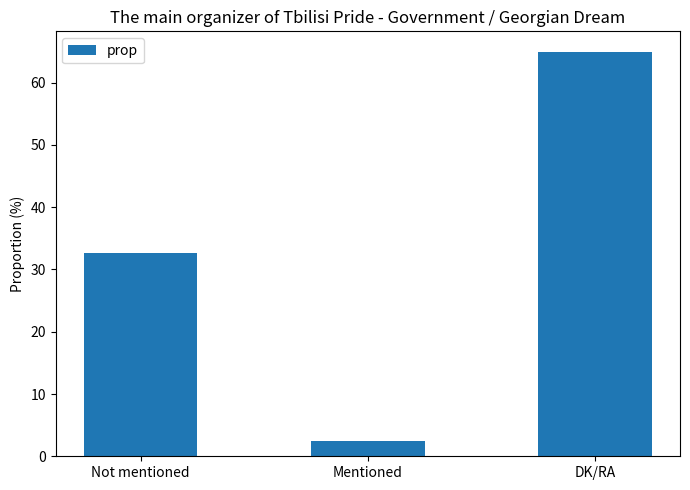

What is the smallest value displayed?

2.4